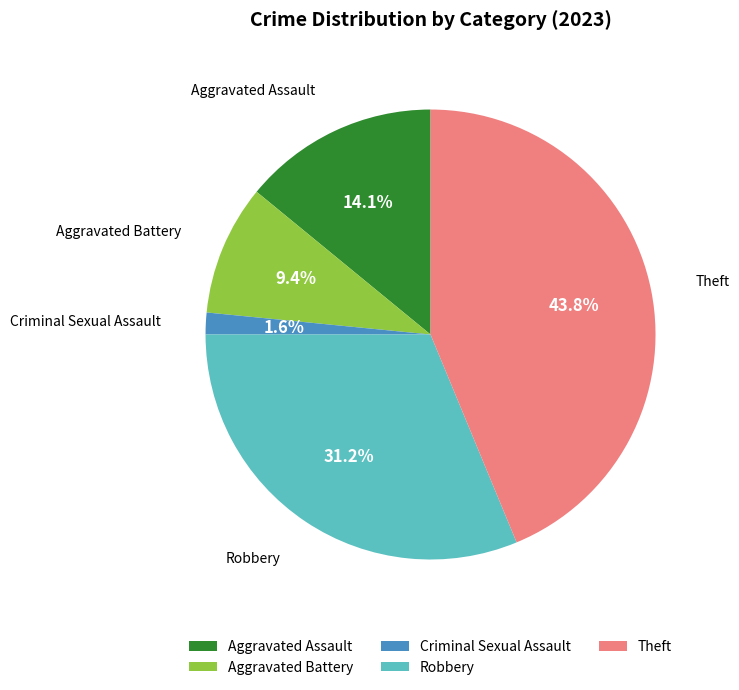

To the nearest percent, what is the difference between the largest and smallest slice percentages?

42%